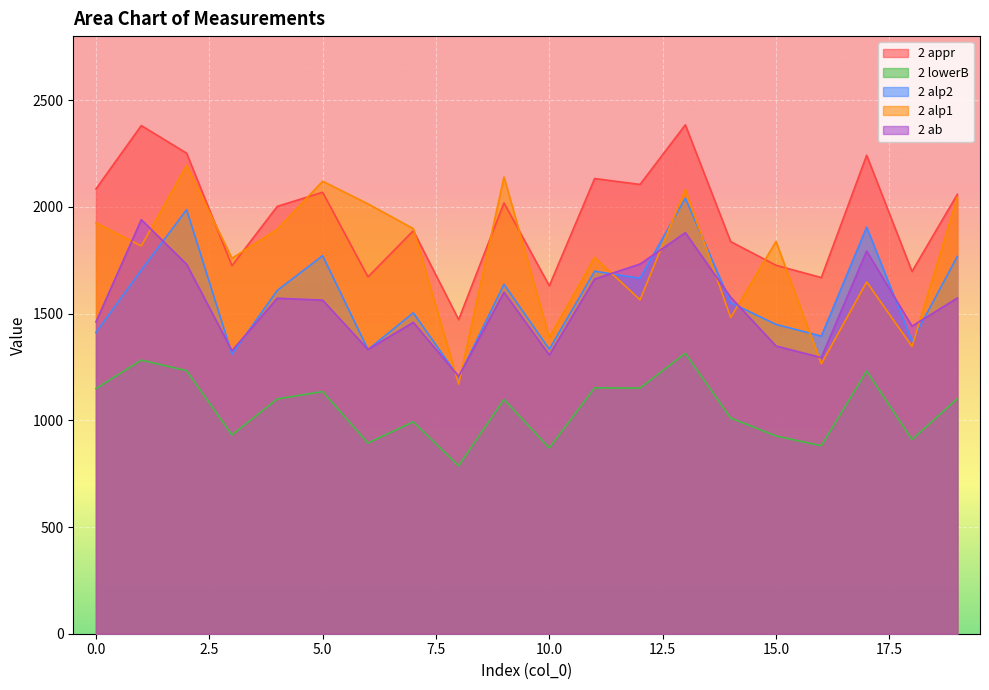

Reading left to right, transcribe all the data shown in this chart.

2 appr: 2084.2	2381.0	2251.3	1724.5	2002.5	2068.4	1671.8	1888.4	1471.8	2018.4	1630.2	2132.8	2105.0	2384.3	1837.3	1726.2	1668.8	2241.8	1697.3	2058.8
2 lowerB: 1148.5	1282.1	1232.5	931.4	1099.9	1134.7	893.6	992.6	787.0	1097.9	870.5	1152.1	1150.8	1313.9	1011.1	926.6	880.9	1230.8	909.8	1101.0
2 alp2: 1411.3	1703.8	1987.0	1309.8	1608.7	1771.2	1331.5	1503.5	1202.0	1637.3	1333.0	1698.6	1665.2	2040.5	1551.0	1449.4	1394.5	1905.0	1371.0	1768.0
2 alp1: 1925.0	1817.0	2195.0	1759.0	1895.0	2120.0	2014.0	1898.0	1170.0	2140.0	1388.0	1763.0	1564.6	2081.0	1481.5	1838.0	1265.0	1648.0	1346.0	2045.0
2 ab: 1461.0	1940.0	1731.0	1326.0	1572.0	1563.0	1332.0	1459.0	1206.0	1600.0	1306.0	1662.0	1732.0	1879.0	1577.0	1348.0	1294.0	1793.0	1441.0	1573.0